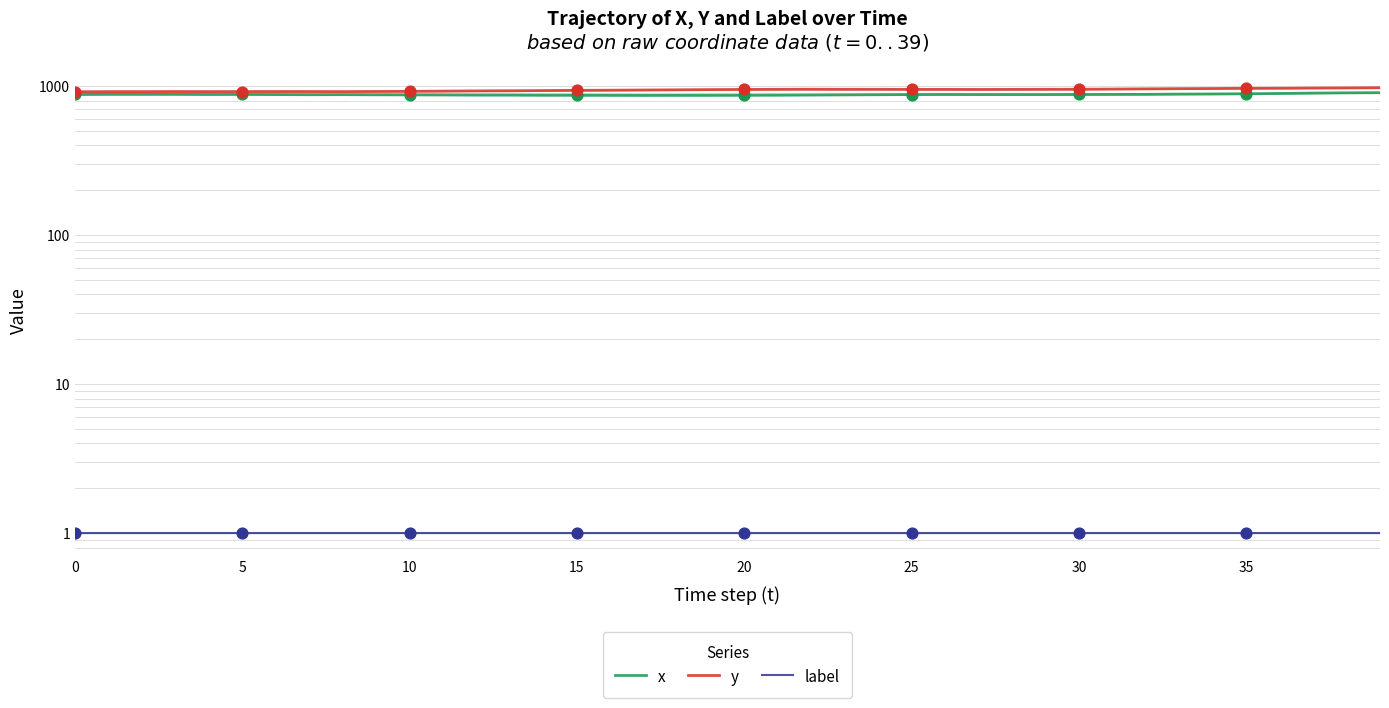

What are all the series names shown in the legend?

x, y, label